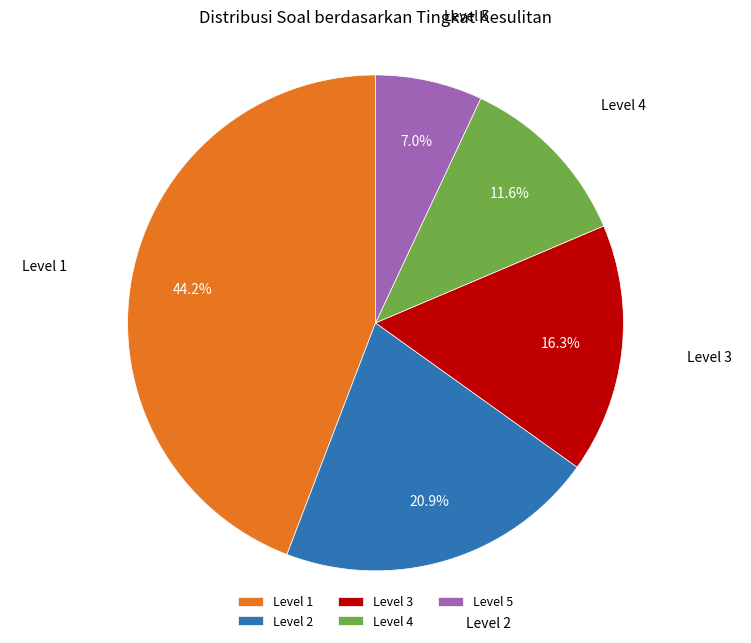

Which has a higher value, Level 5 or Level 3?

Level 3